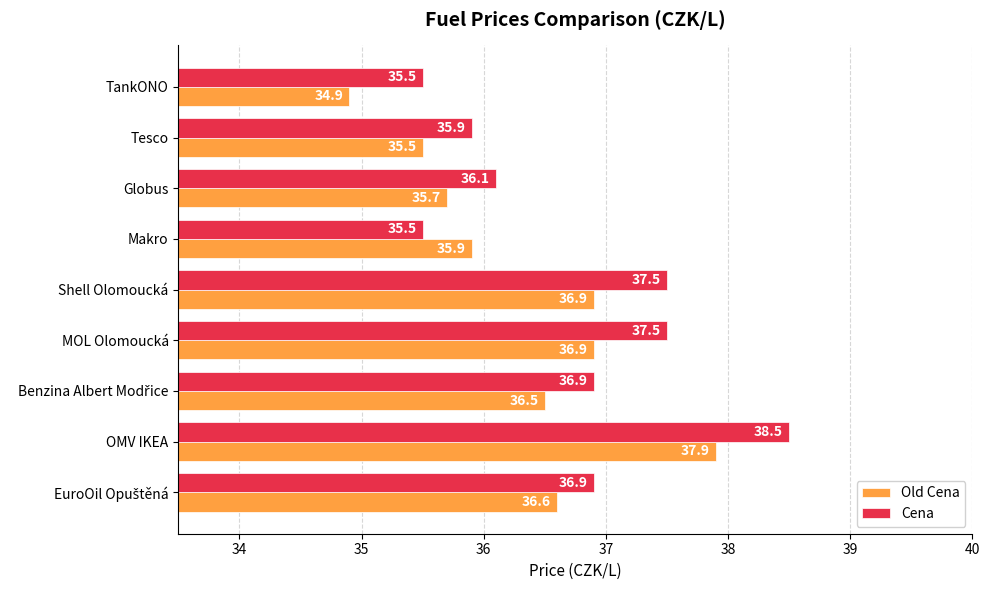

At which category does the chart reach its minimum across all series?

TankONO